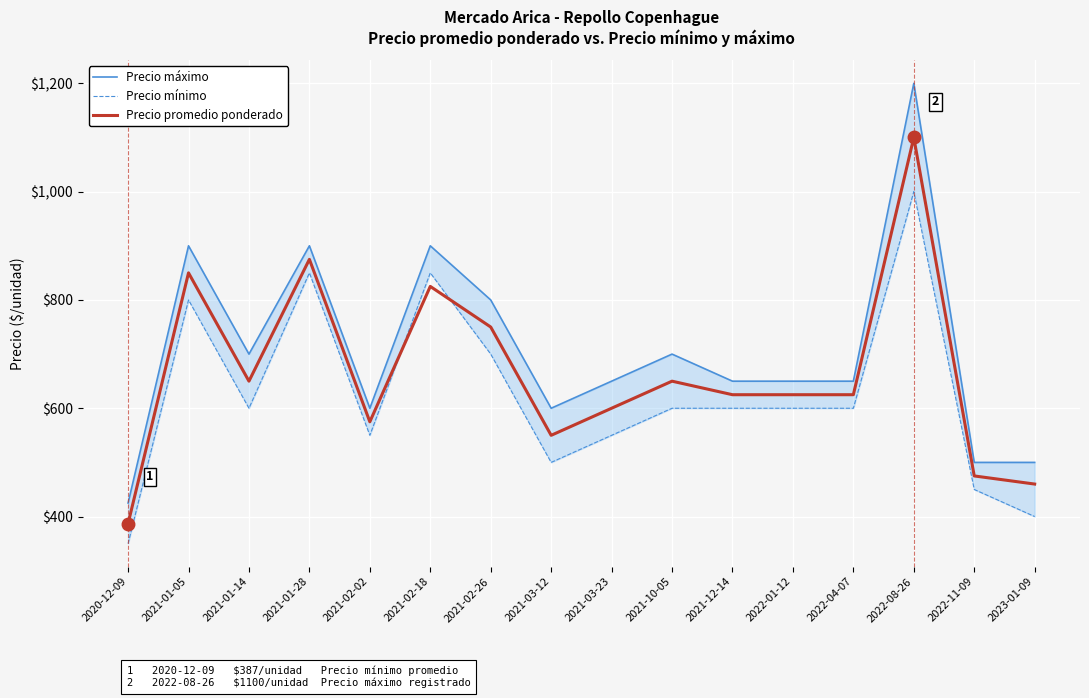

At which category does Precio mínimo reach its first local peak?

2021-01-05